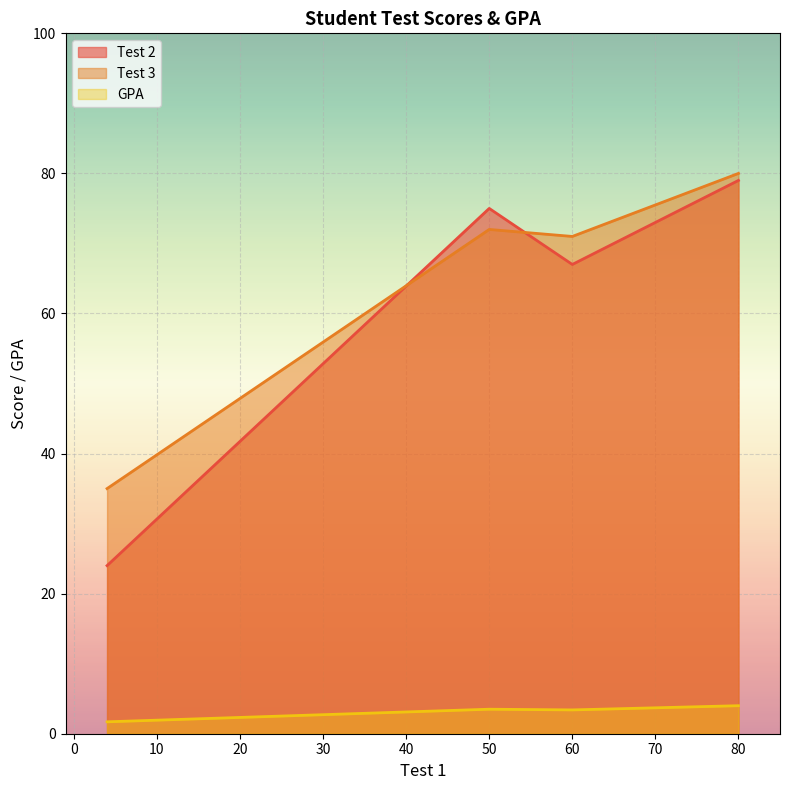

True or false: Test 3 and GPA intersect in this chart.

False